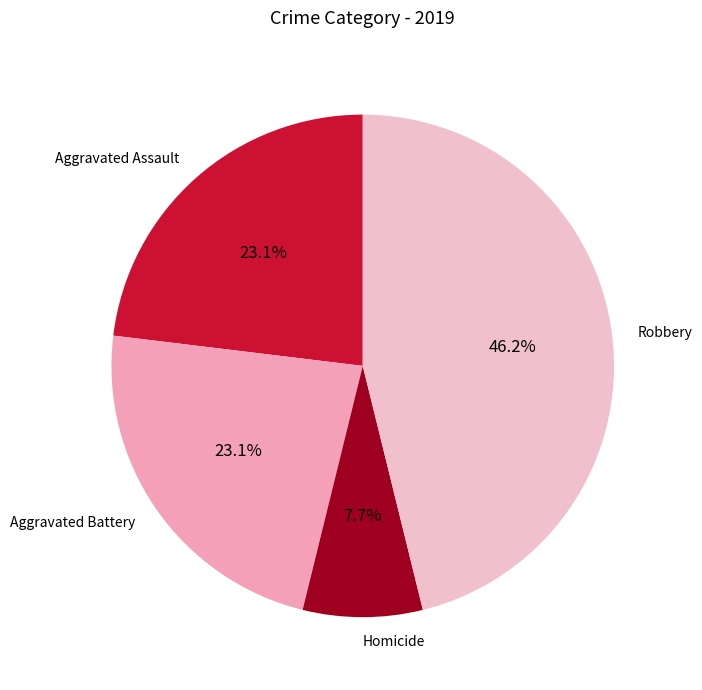

What percentage is NOT represented by Robbery?

53.8%